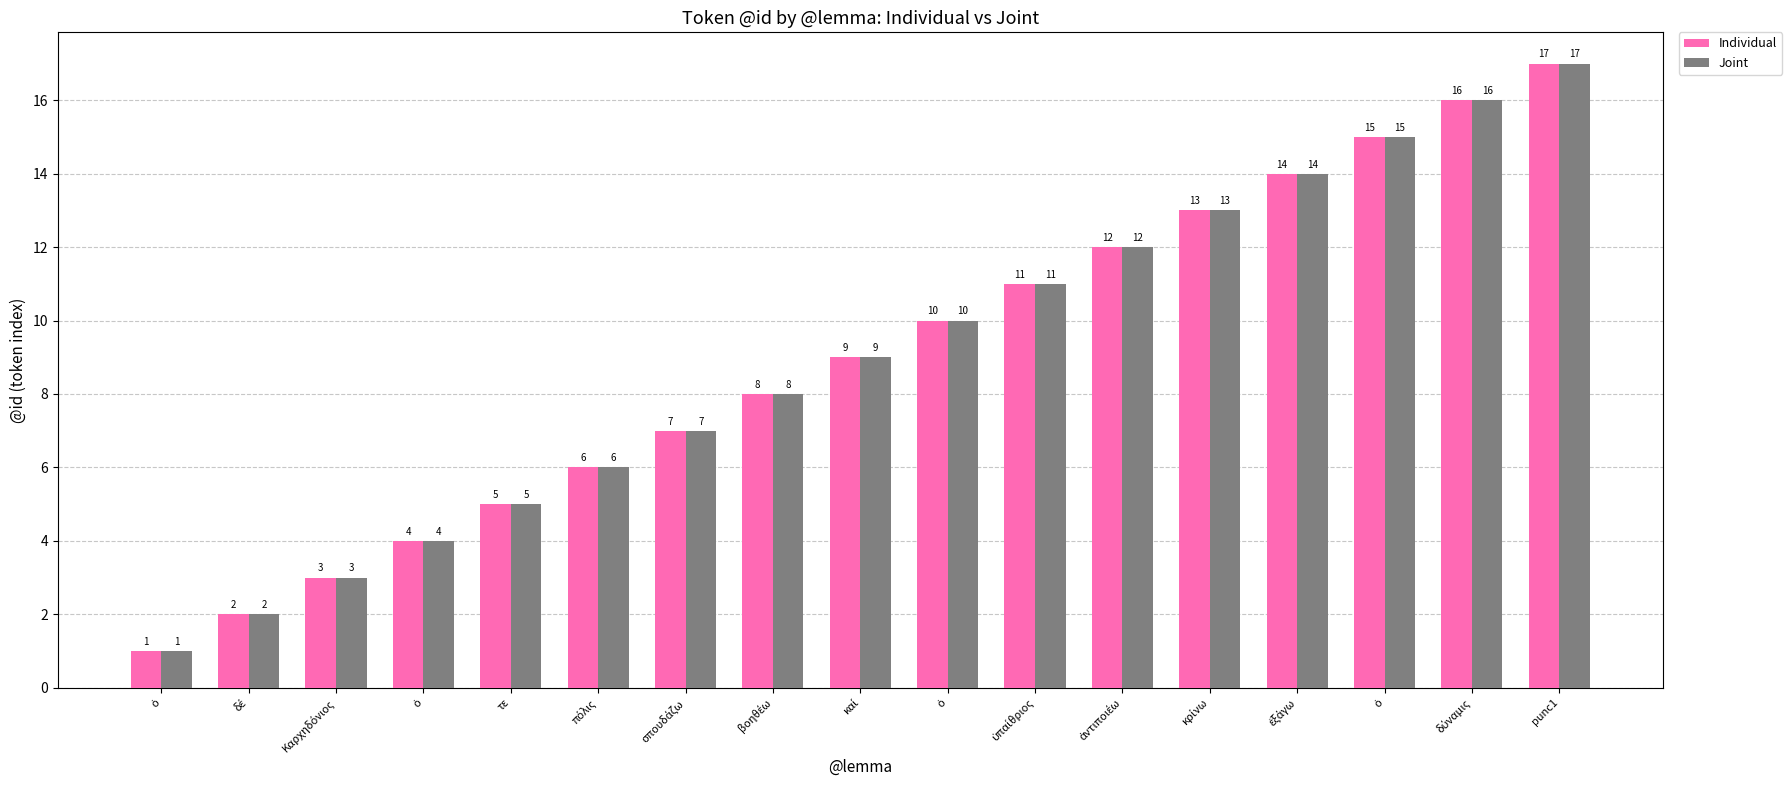

How many data points does each series have?

17